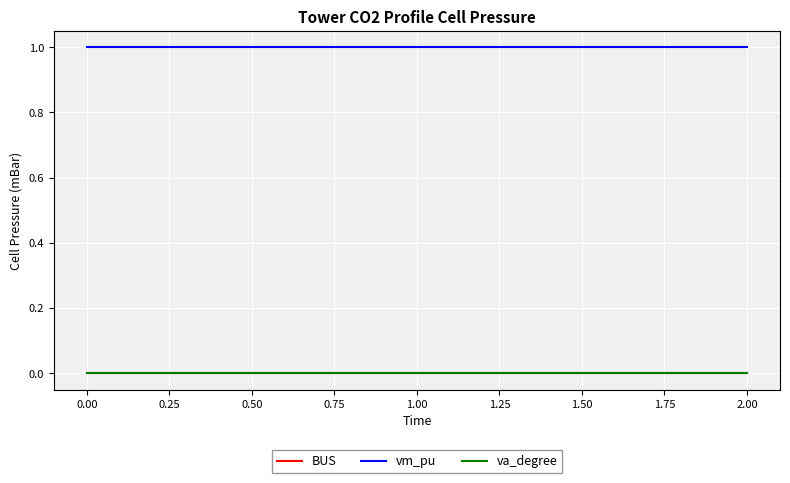

Does the chart have visible grid lines?

Yes